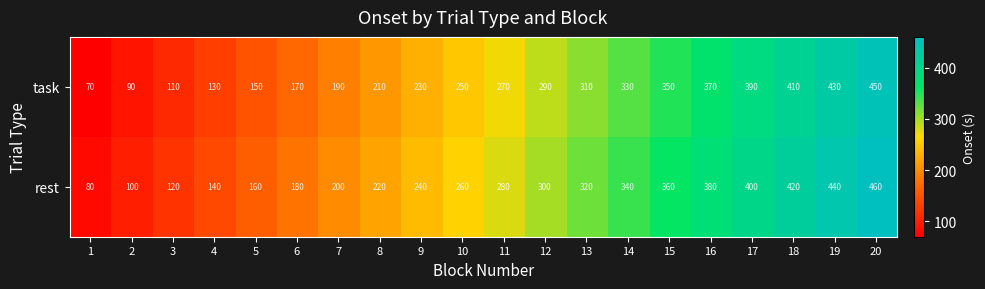

Rank the series by their average value, from lowest to highest.

task, rest